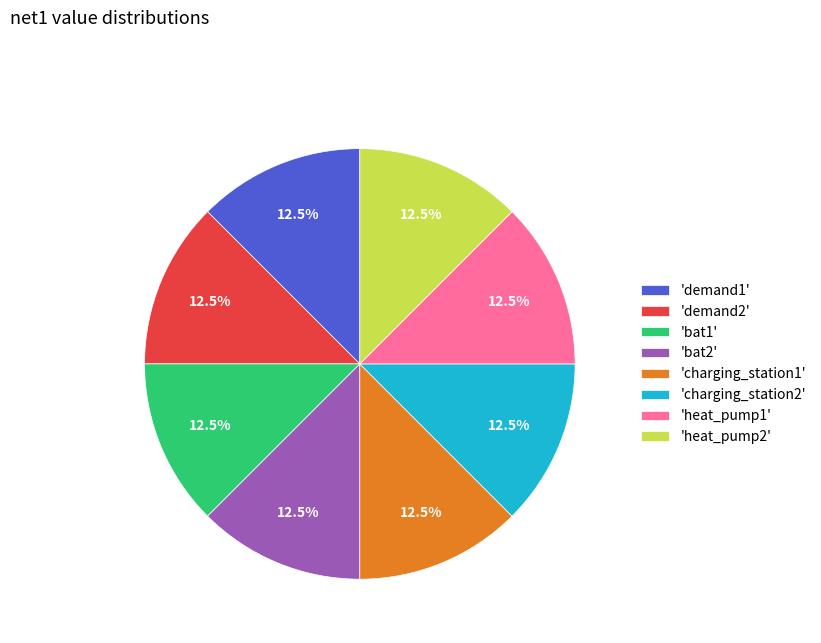

What is the ratio of the value at 'charging_station2' to the value at 'charging_station1'?

1.0